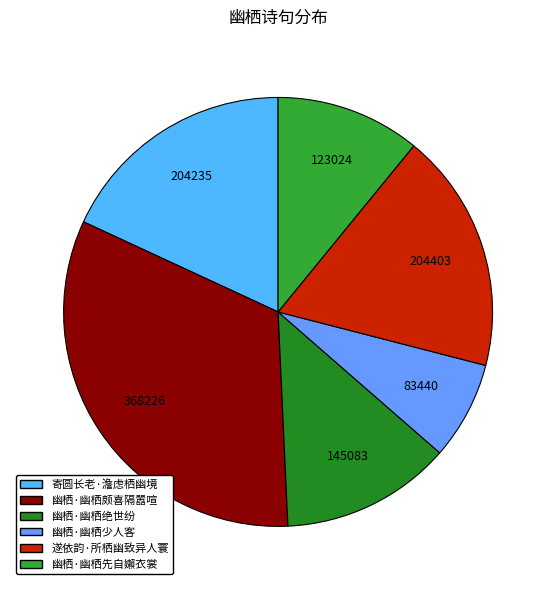

How many segments does this pie chart have?

6